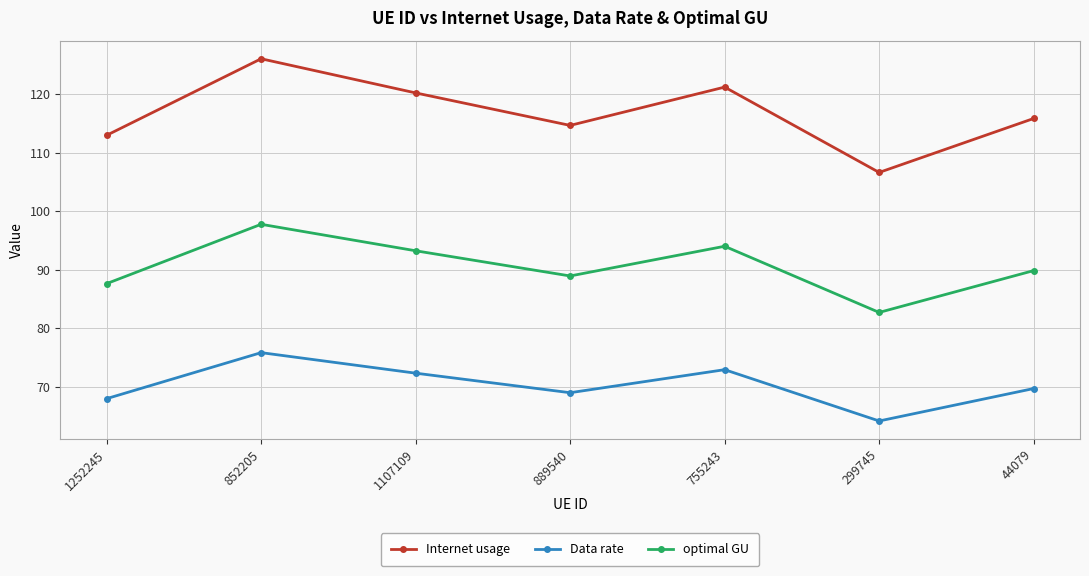

Rank the series by their average value, from highest to lowest.

Internet usage, optimal GU, Data rate